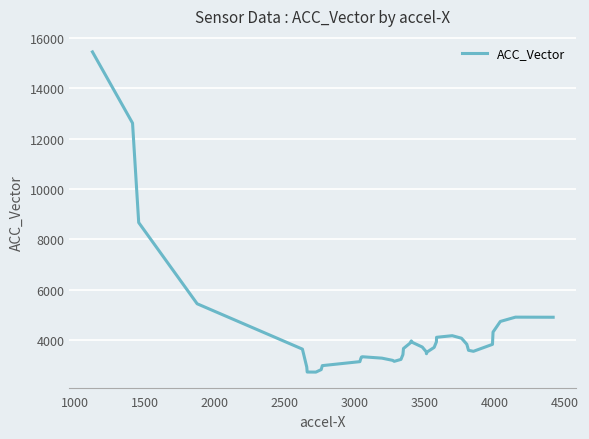

What is the difference between the maximum and minimum values?

12708